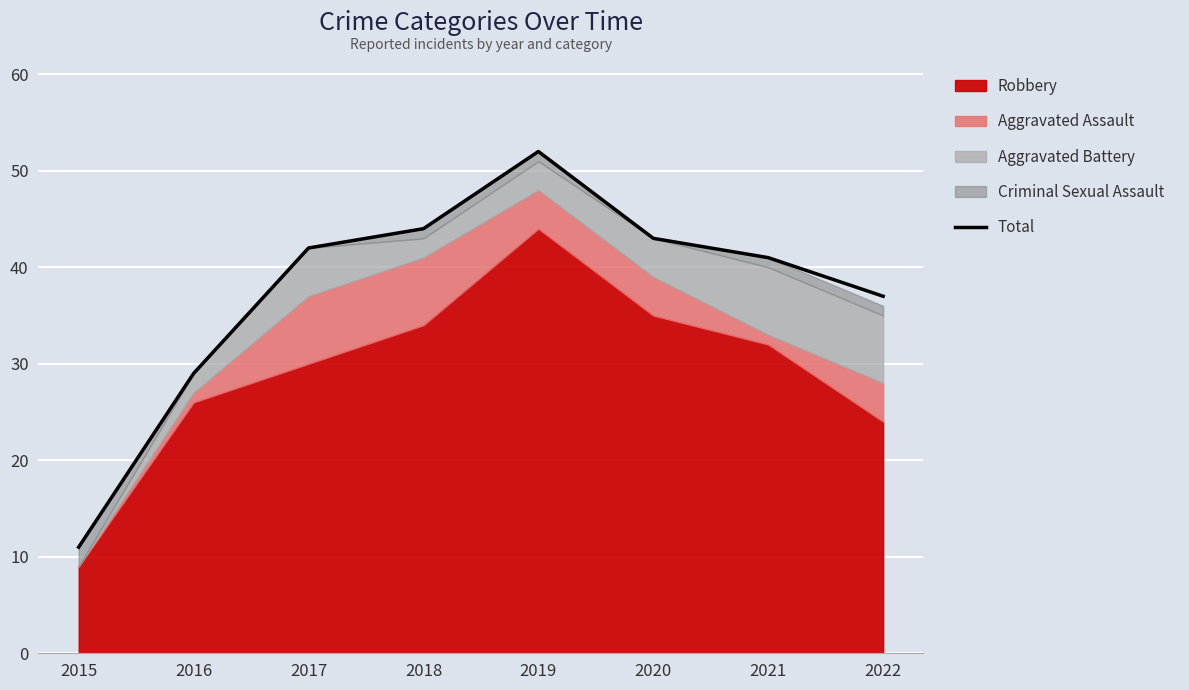

How many data points does each series have?

8